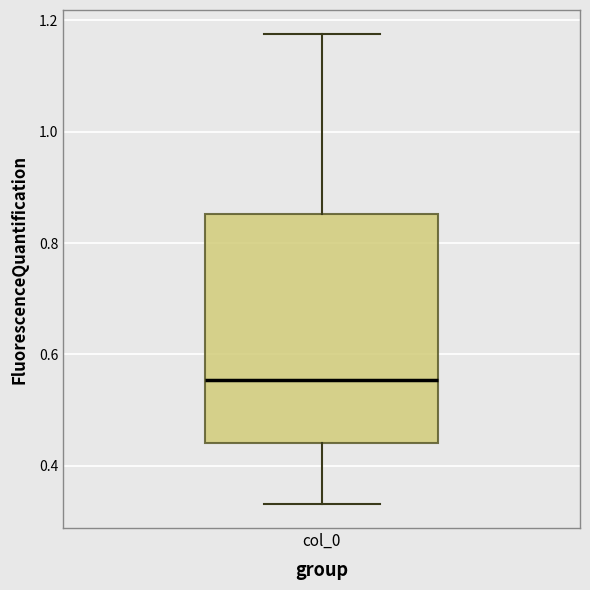

Read this box plot against the y-axis: the position of the median line, the range covered by the box, and the ends of both whiskers. The values are not printed on the chart, so give them approximately, as read against the axis.

median 0.56, box 0.44 to 0.86, whiskers 0.34 to 1.18